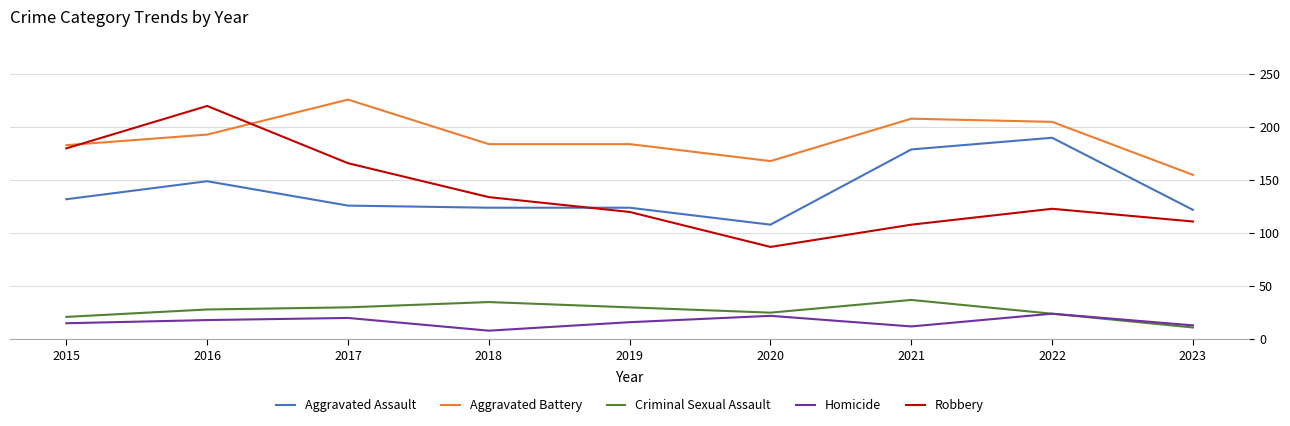

Which series has the largest total across all categories?

Aggravated Battery